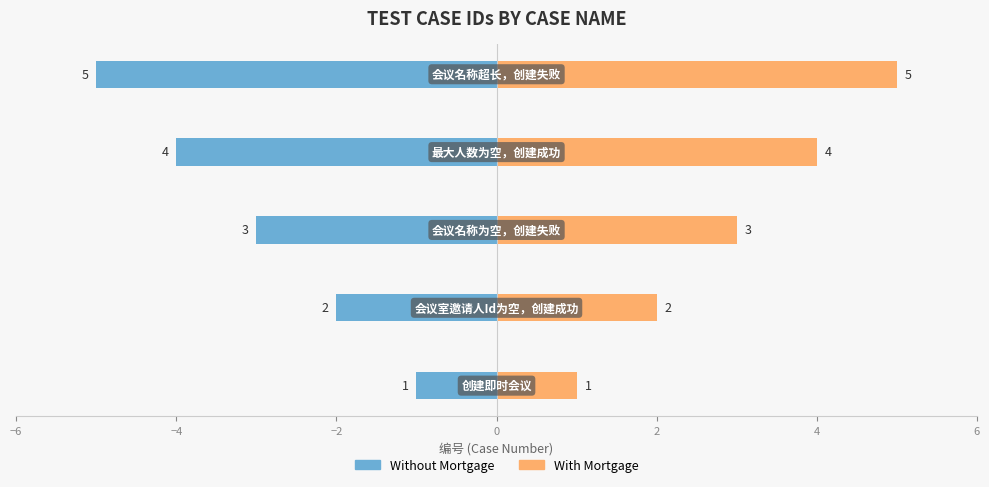

Which series changed the most between −6 and 0?

Without Mortgage